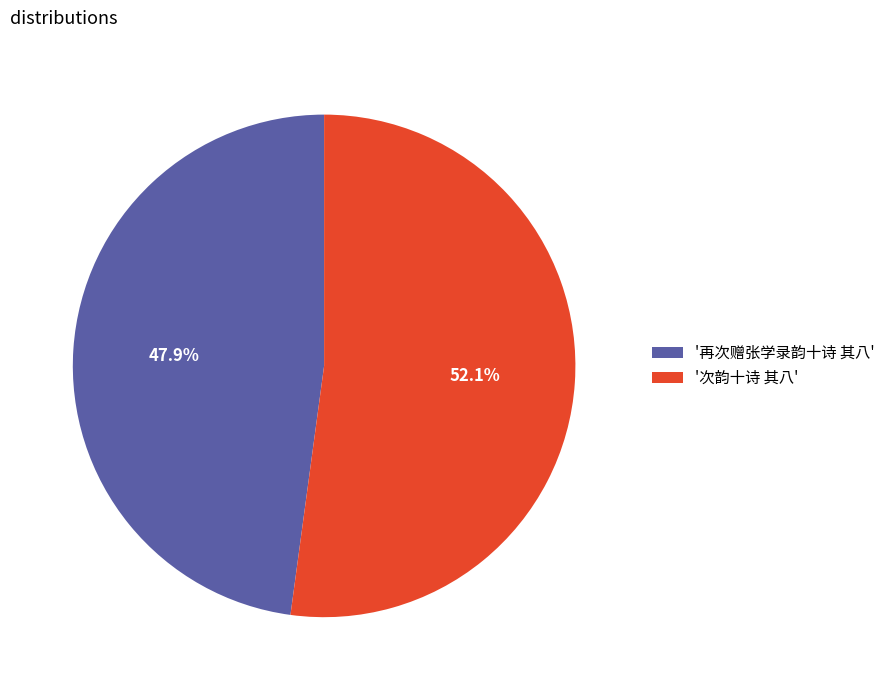

Does '再次赠张学录韵十诗 其八' account for over 50% of the chart?

No